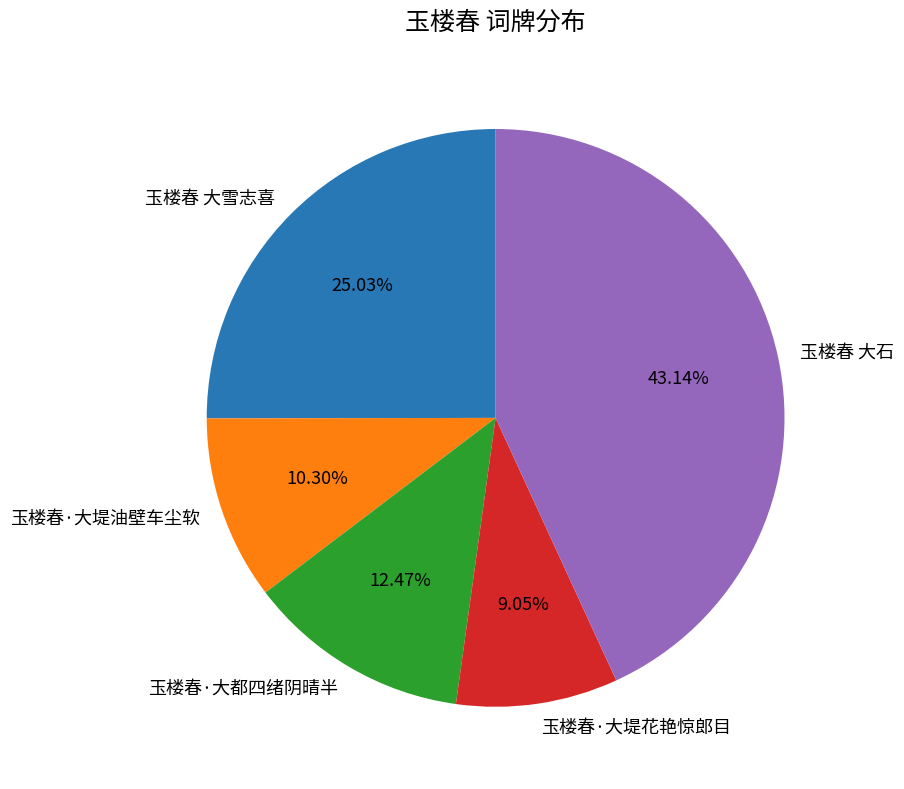

What percentage is the 玉楼春 大雪志喜 slice, to the nearest percent?

25%